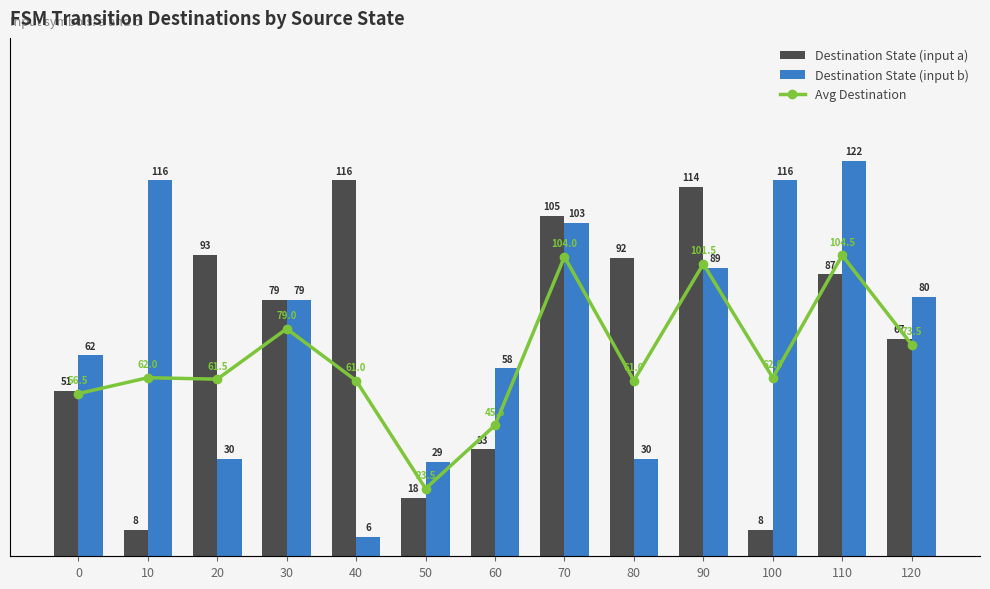

List the labels in order of Destination State (input a) value, largest first.

40, 90, 70, 20, 80, 110, 30, 120, 0, 60, 50, 10, 100